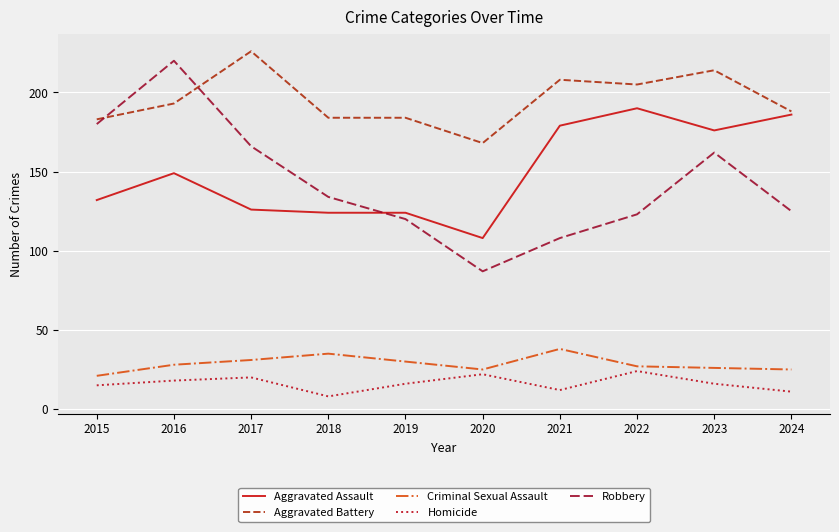

Reading left to right, transcribe all the data shown in this chart.

Aggravated Assault: 2015=132	2016=149	2017=126	2018=124	2019=124	2020=108	2021=179	2022=190	2023=176	2024=186
Aggravated Battery: 2015=183	2016=193	2017=226	2018=184	2019=184	2020=168	2021=208	2022=205	2023=214	2024=188
Criminal Sexual Assault: 2015=21	2016=28	2017=31	2018=35	2019=30	2020=25	2021=38	2022=27	2023=26	2024=25
Homicide: 2015=15	2016=18	2017=20	2018=8	2019=16	2020=22	2021=12	2022=24	2023=16	2024=11
Robbery: 2015=180	2016=220	2017=166	2018=134	2019=120	2020=87	2021=108	2022=123	2023=162	2024=125